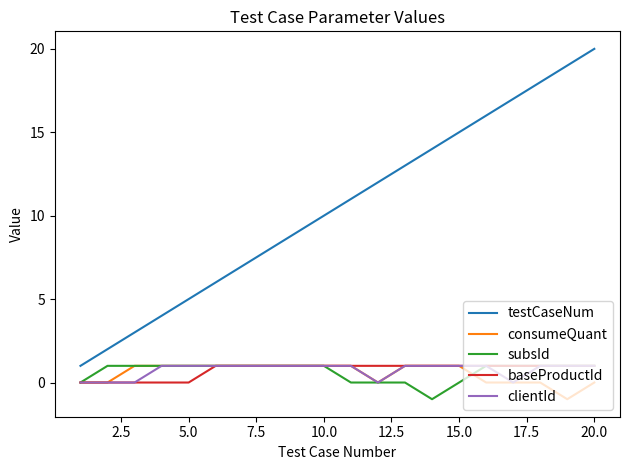

What is the difference between the second highest and second lowest values in the baseProductId series?

1